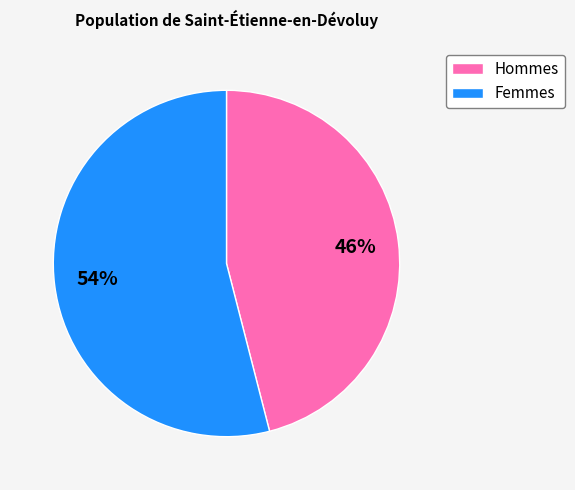

The Femmes slice represents 54% of the pie. True or false?

True